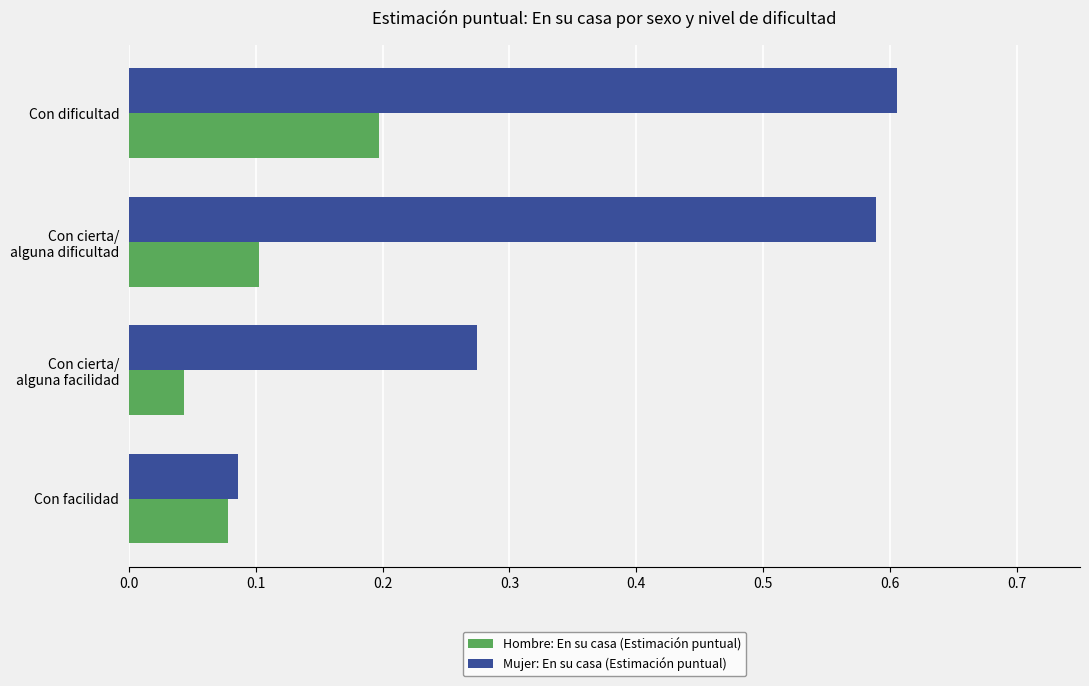

The value of Mujer: En su casa (Estimación puntual) at Con facilidad is 0.1. True or false?

True